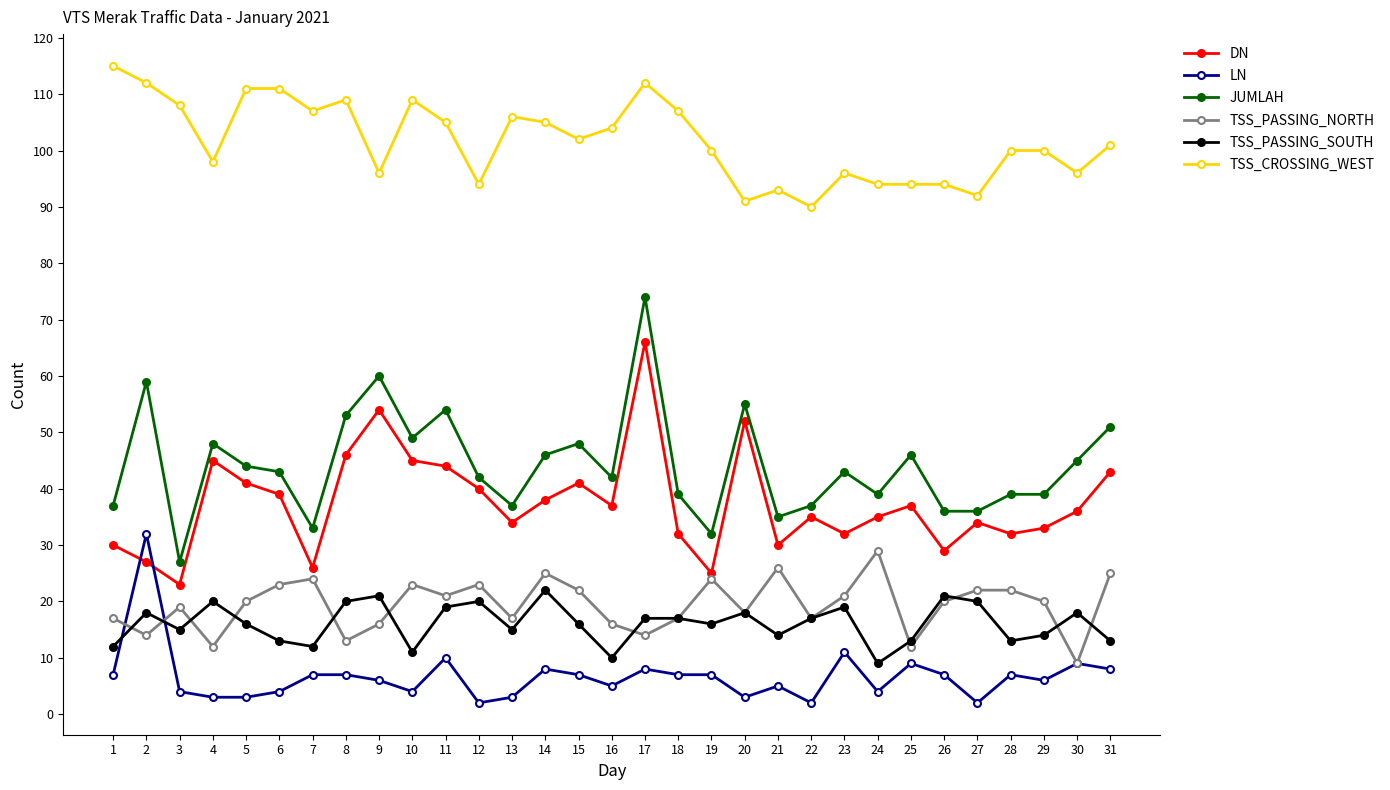

What is the value of the DN point at the 15th from the left?

41